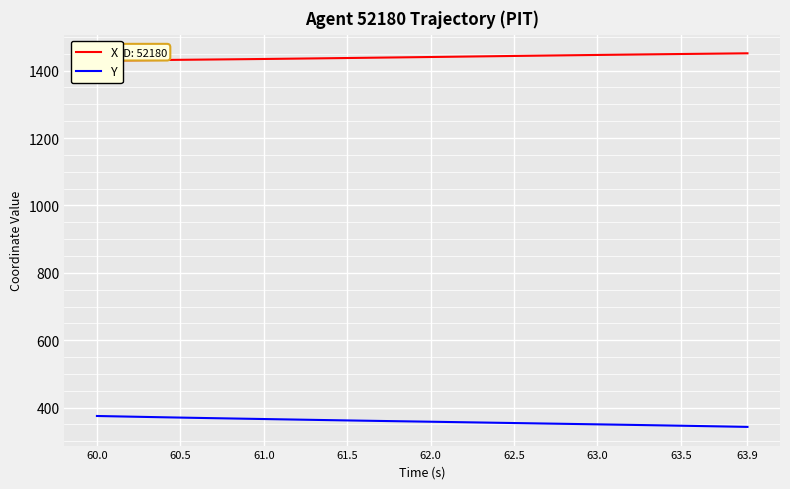

List the series in order of their overall mean, highest first.

X, Y